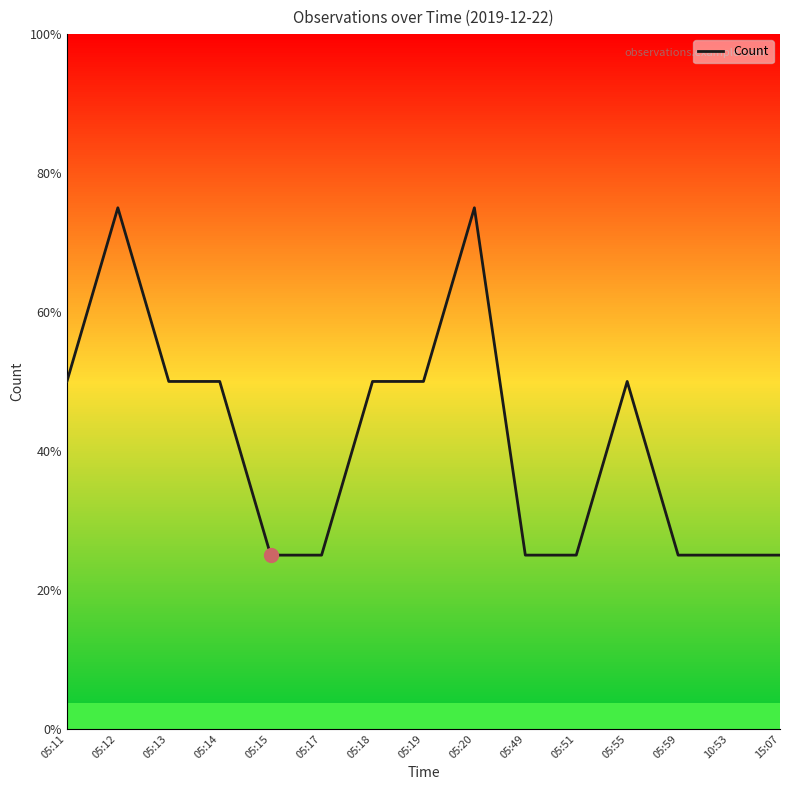

At which label is the value closest to 2?

05:11